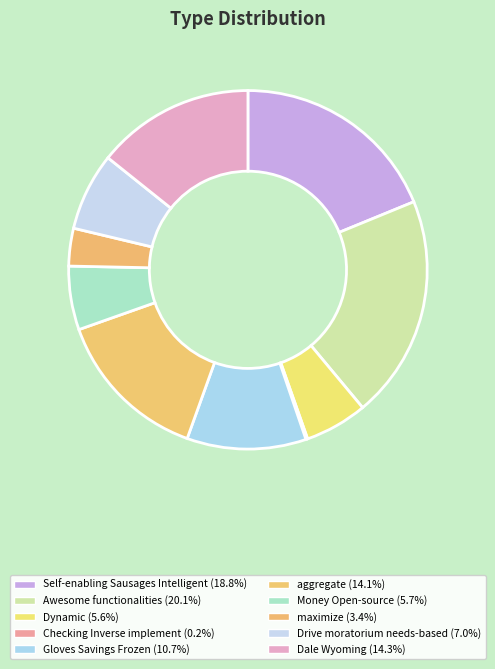

What is the largest slice in the pie chart?

Awesome functionalities